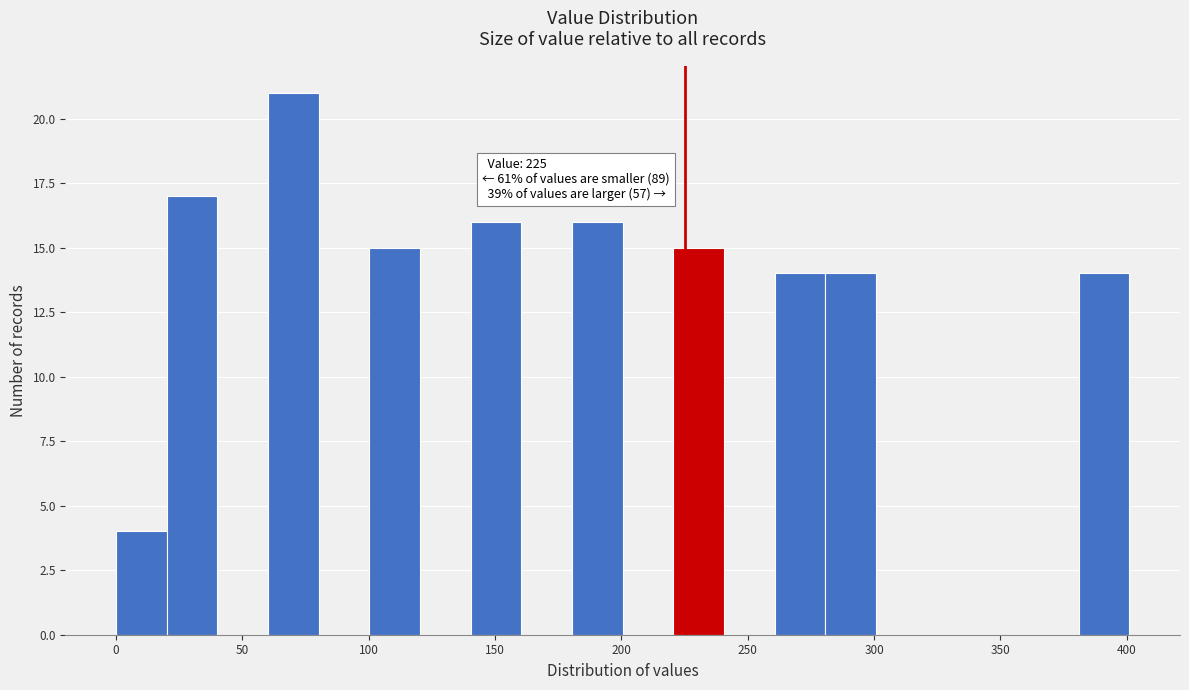

Over which range of the x-axis is the bar tallest?

60 to 80